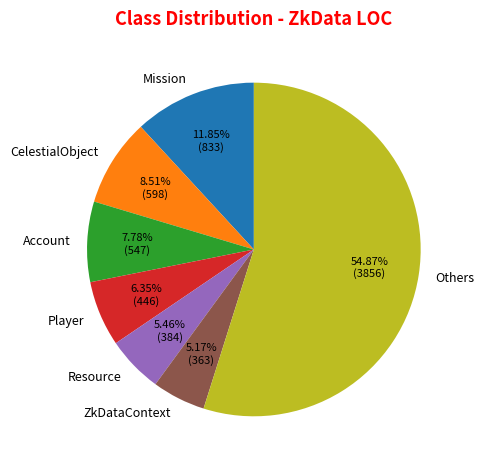

Is the sum of Resource and CelestialObject greater than half?

No